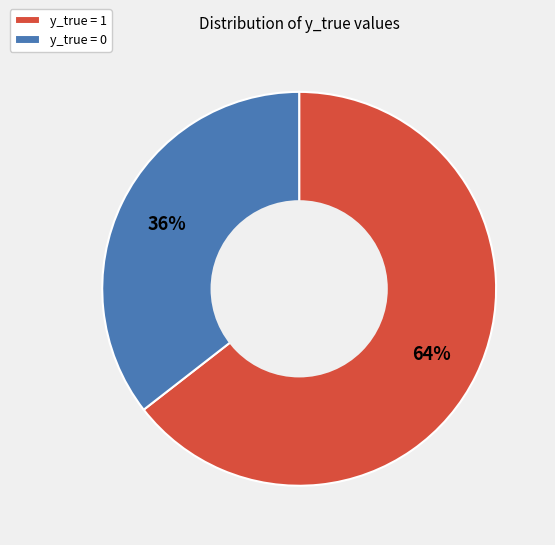

To the nearest percent, what portion does y_true = 1 represent?

64%